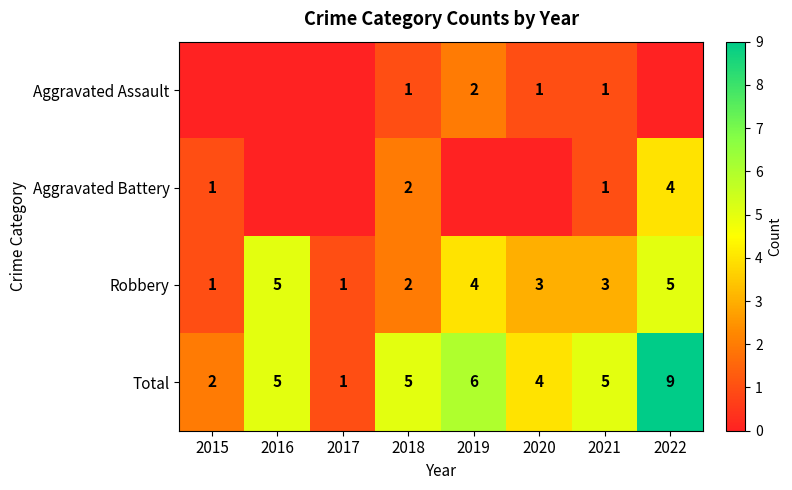

Read the Robbery value at 2019.

4